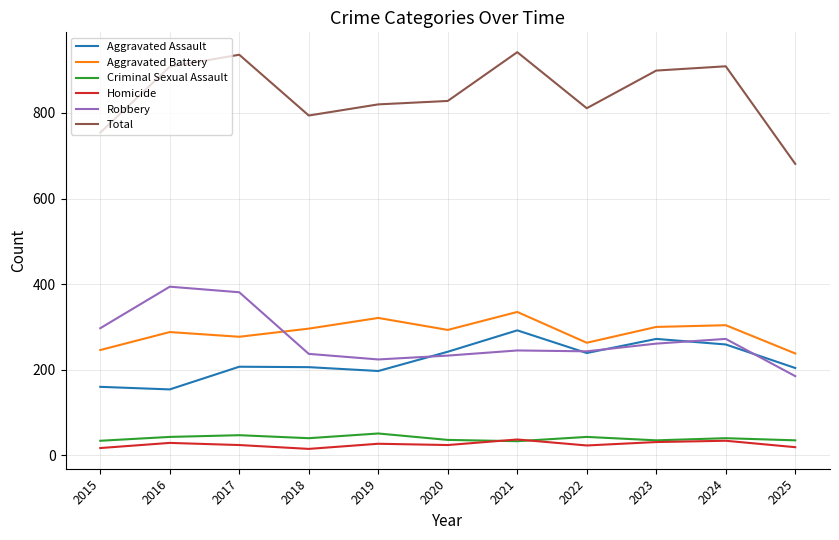

Between 2016 and 2019, which series saw the biggest shift?

Robbery